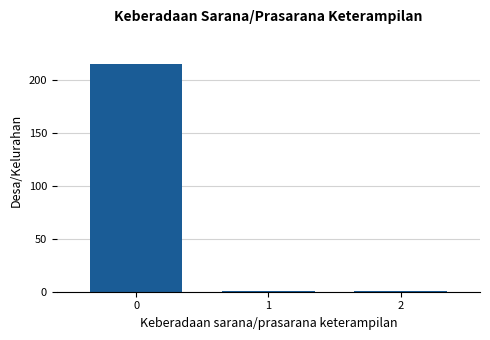

Reading left to right, extract all data points from this chart.

0=216	1=1	2=1